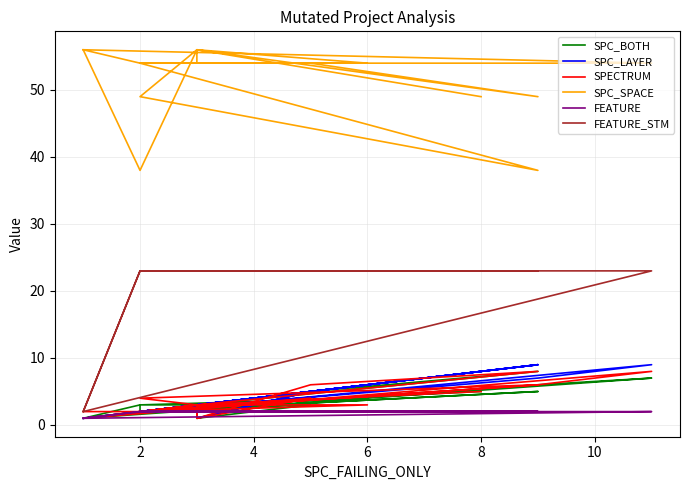

What is the smallest value displayed?

1